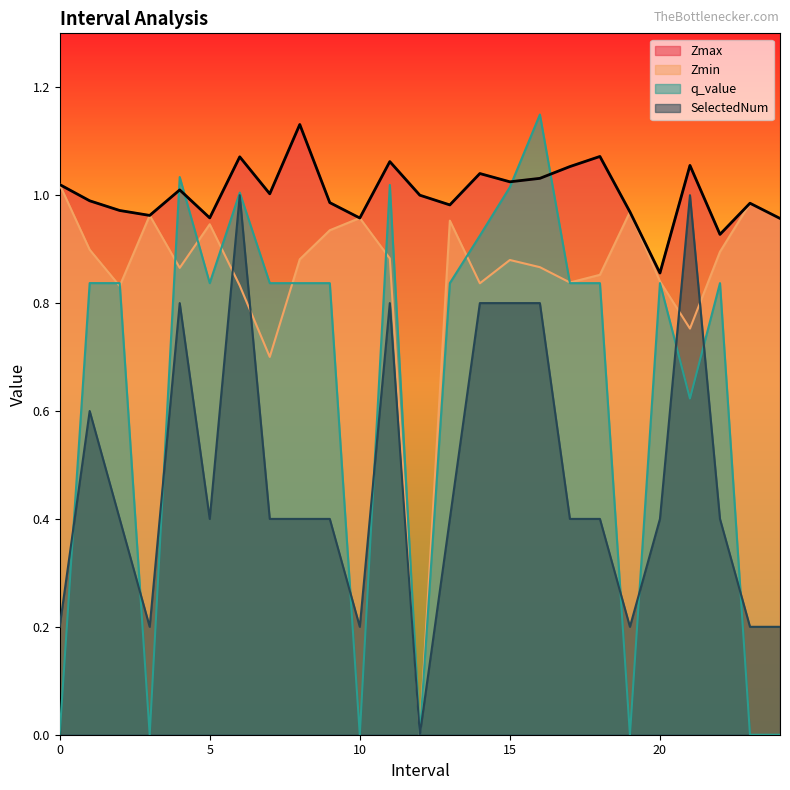

List the labels in order of q_value value, largest first.

16, 4, 11, 15, 6, 14, 1, 2, 5, 7, 8, 9, 13, 17, 18, 20, 22, 21, 0, 3, 10, 12, 19, 23, 24